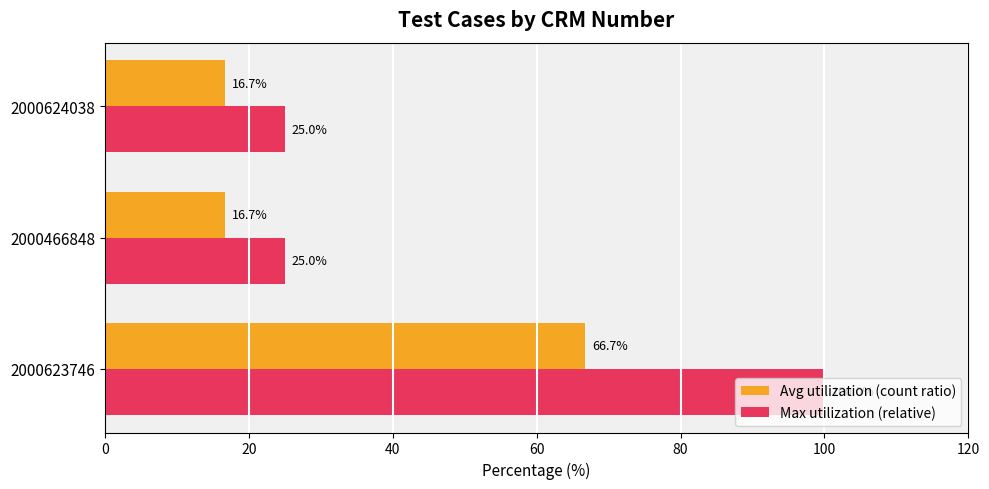

Is it true that Avg utilization (count ratio) equals 23.9 at 2000623746?

False